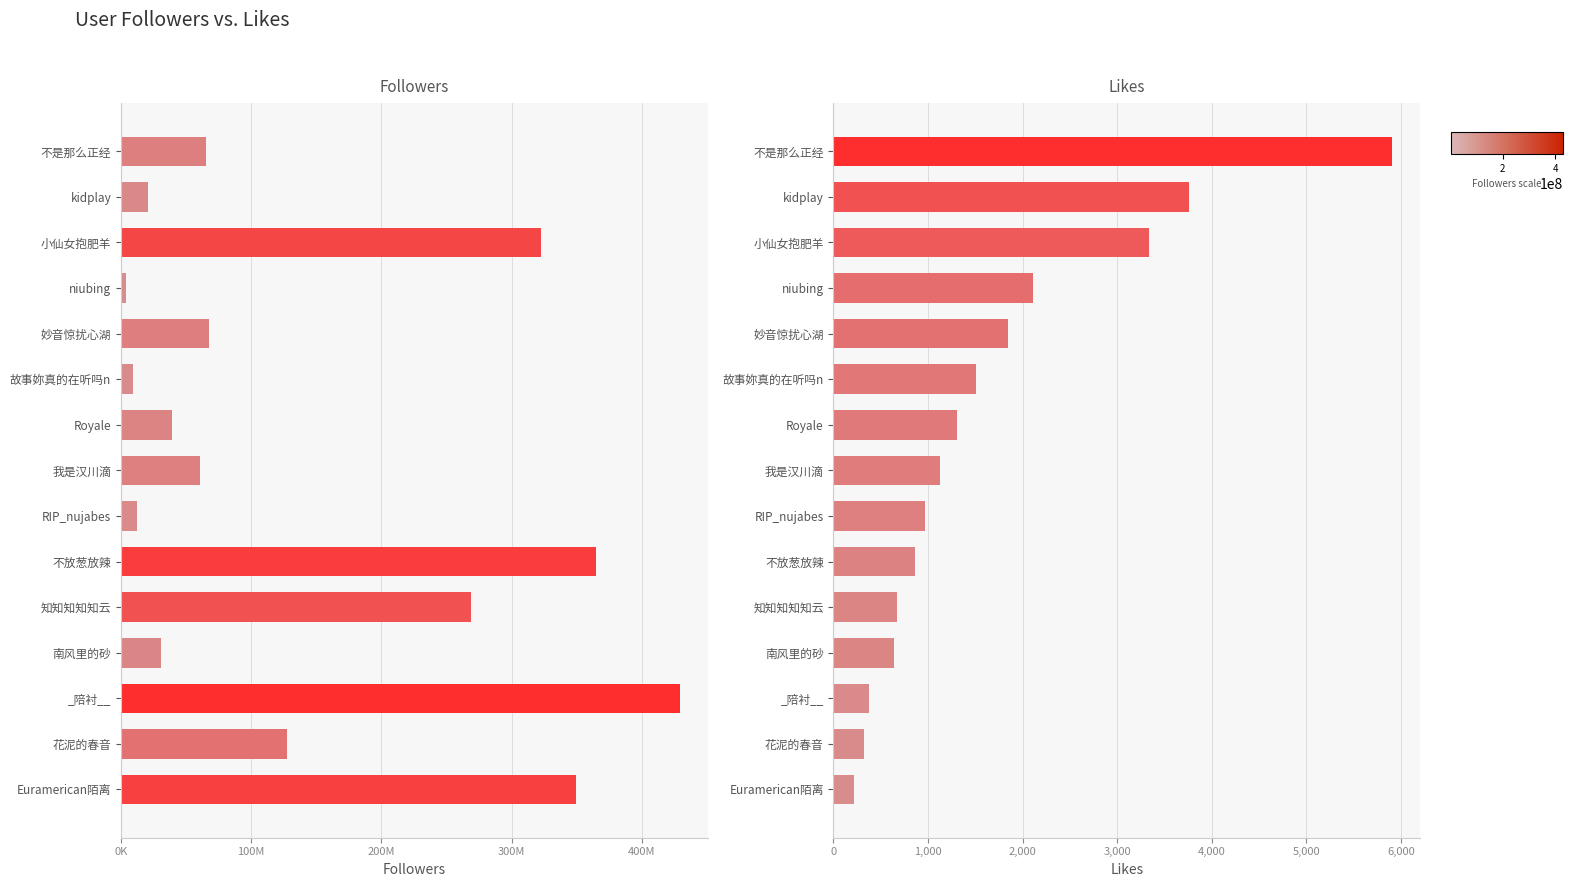

Reading left to right, extract all data points from this chart.

Followers: 65163313	20372056	322359517	3584335	67495956	9024083	39339537	60329839	12365698	364908190	268509088	31022800	428836364	127445344	349070072
Likes: 5907	3761	3335	2108	1850	1508	1303	1125	967	863	676	639	374	318	216